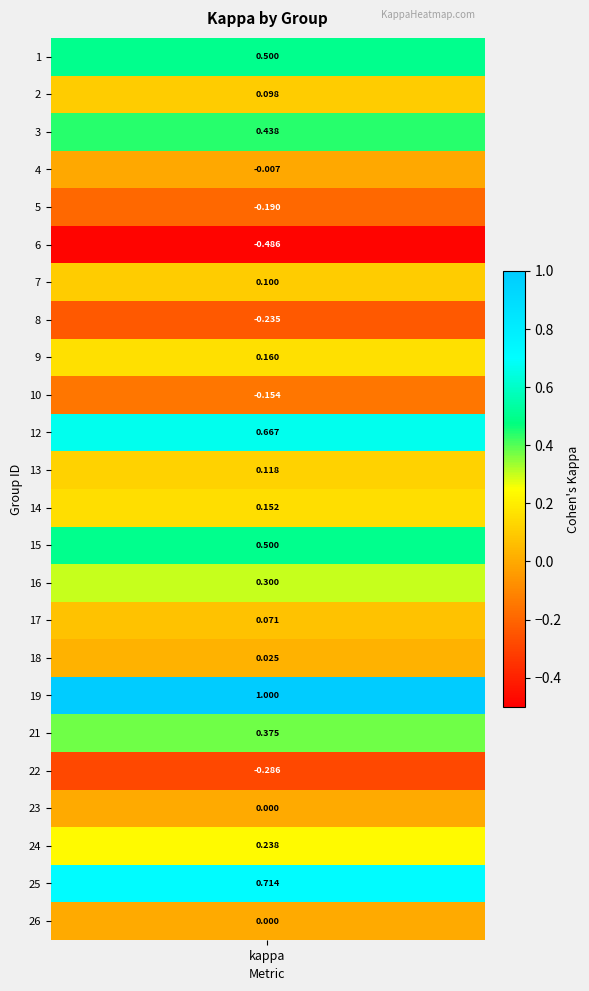

Is it true that the value at 8 is -0.2?

True